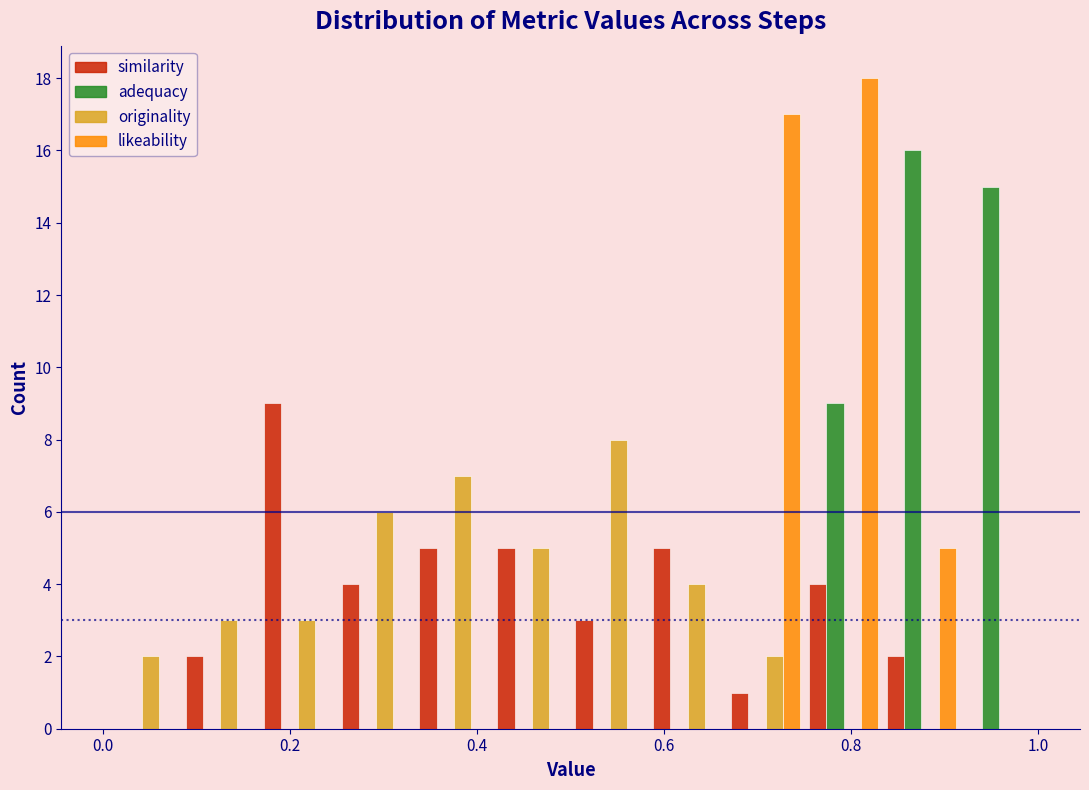

Reading left to right, transcribe this chart: for each range on the x-axis, give the height of each series' bar. Neither the bar edges nor the heights are printed on the chart, so give them approximately, as read against the axes.

0.00 to 0.08: similarity=0	adequacy=0	originality=2	likeability=0
0.08 to 0.16: similarity=2	adequacy=0	originality=3	likeability=0
0.16 to 0.26: similarity=9	adequacy=0	originality=3	likeability=0
0.26 to 0.34: similarity=4	adequacy=0	originality=6	likeability=0
0.34 to 0.42: similarity=5	adequacy=0	originality=7	likeability=0
0.42 to 0.50: similarity=5	adequacy=0	originality=5	likeability=0
0.50 to 0.58: similarity=3	adequacy=0	originality=8	likeability=0
0.58 to 0.66: similarity=5	adequacy=0	originality=4	likeability=0
0.66 to 0.76: similarity=1	adequacy=0	originality=2	likeability=17
0.76 to 0.84: similarity=4	adequacy=9	originality=0	likeability=18
0.84 to 0.92: similarity=2	adequacy=16	originality=0	likeability=5
0.92 to 1.00: similarity=0	adequacy=15	originality=0	likeability=0